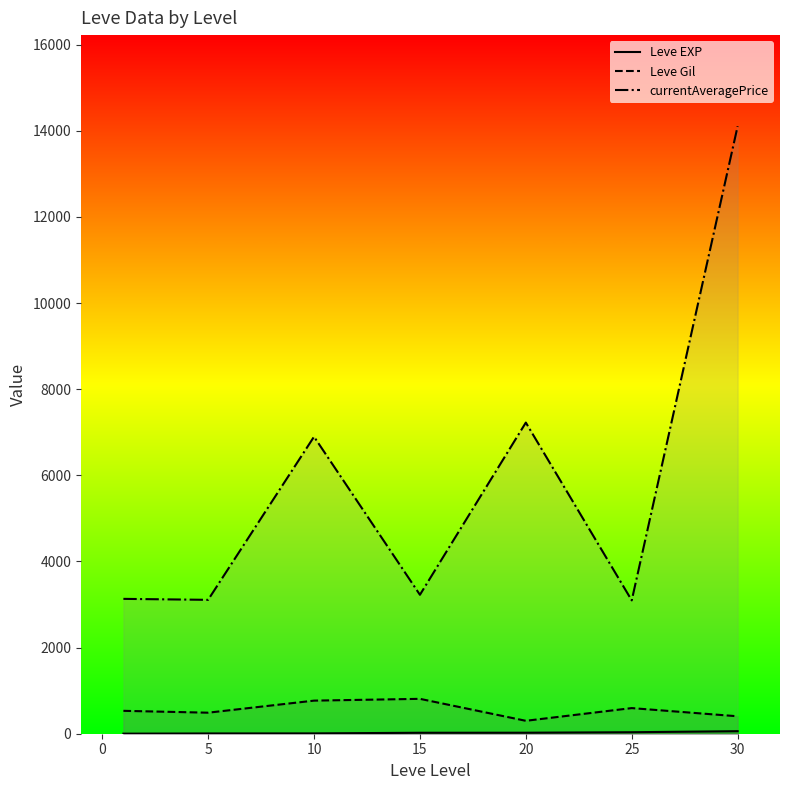

How many lines are shown in the chart?

3